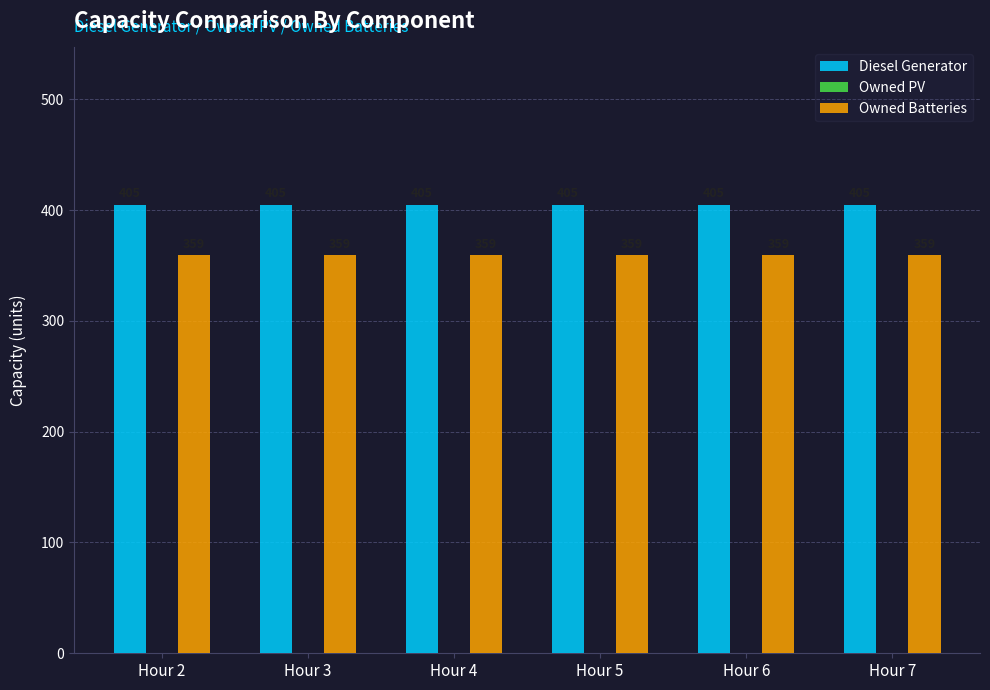

Read the Owned Batteries value at Hour 4.

359